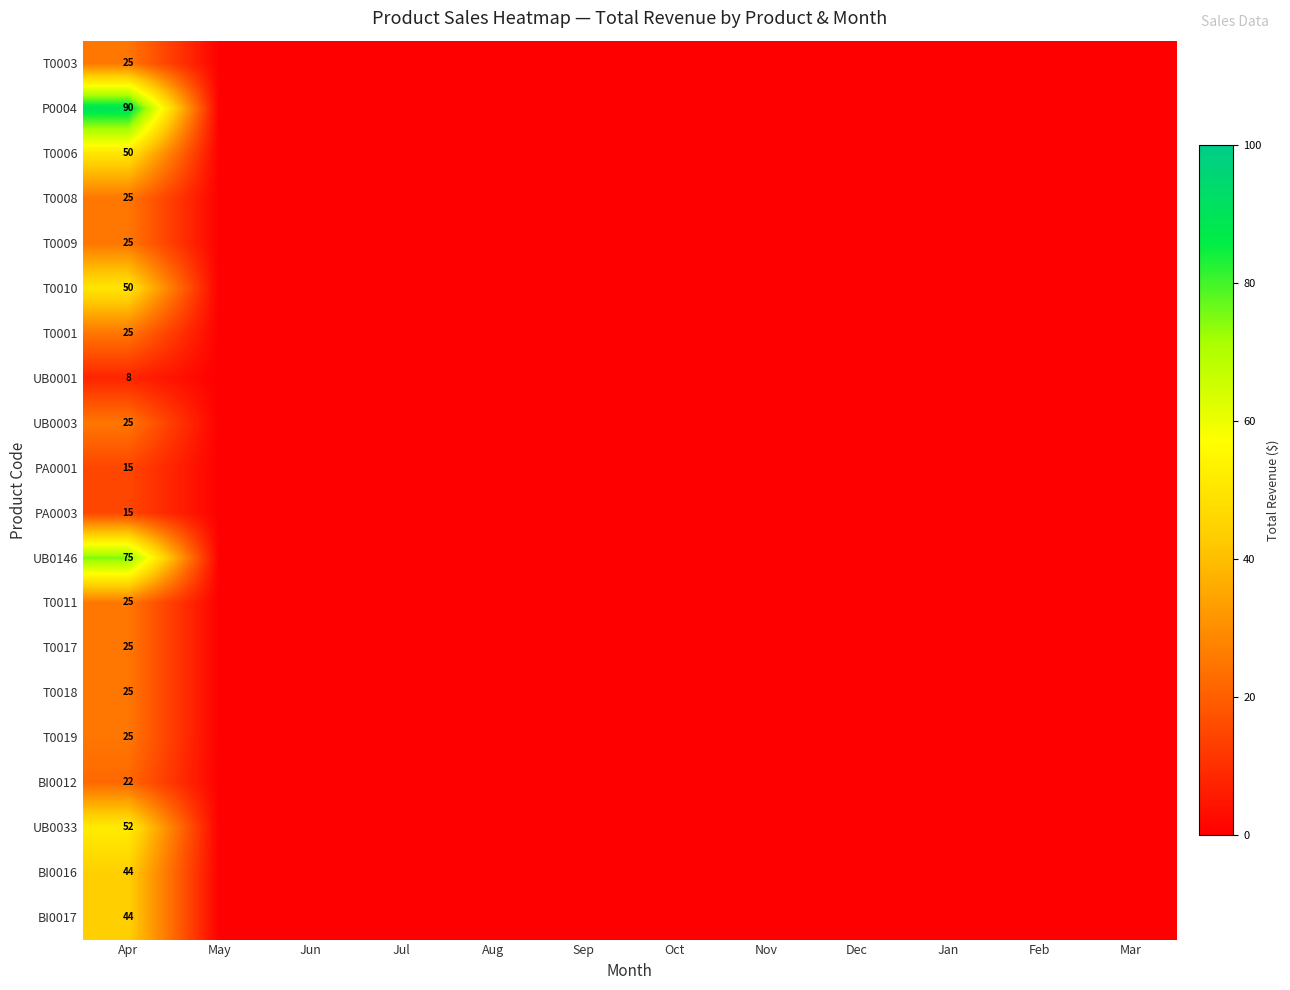

Which has a higher value, May or Dec?

May